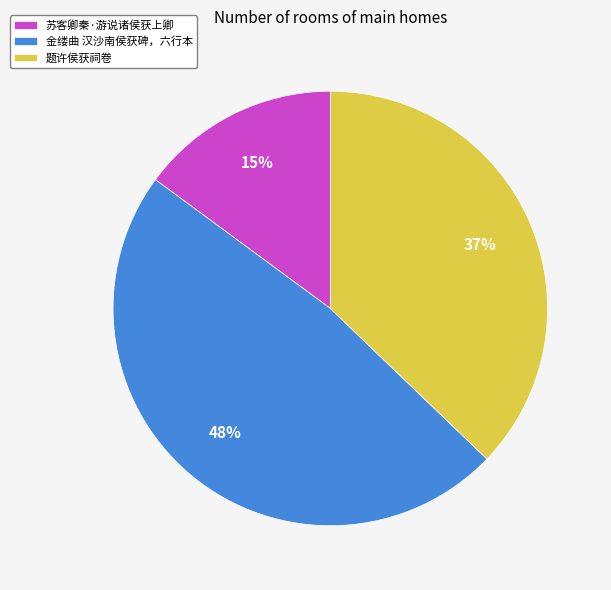

How many slices are in this pie chart?

3